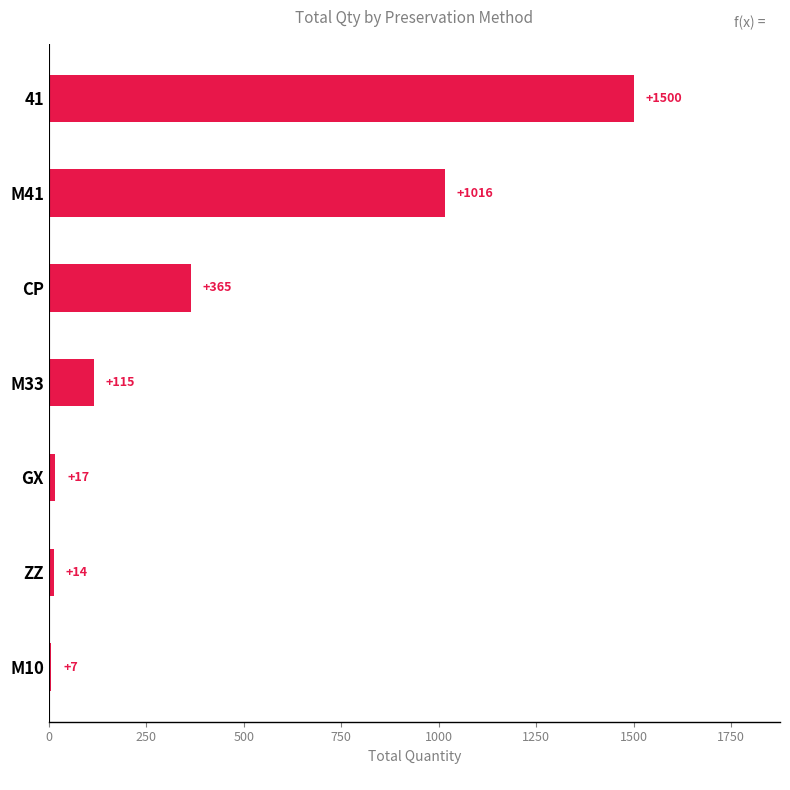

What is the sum of all values?

3034